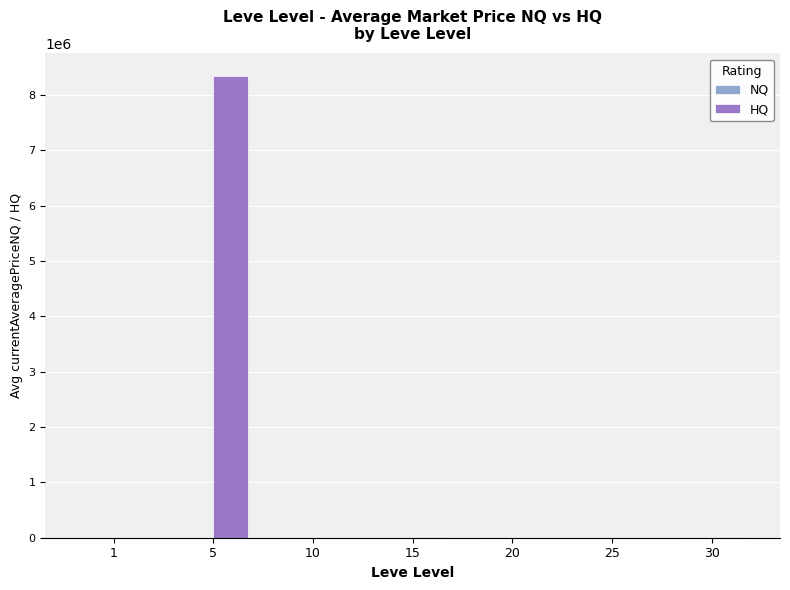

How many groups of bars are there?

7